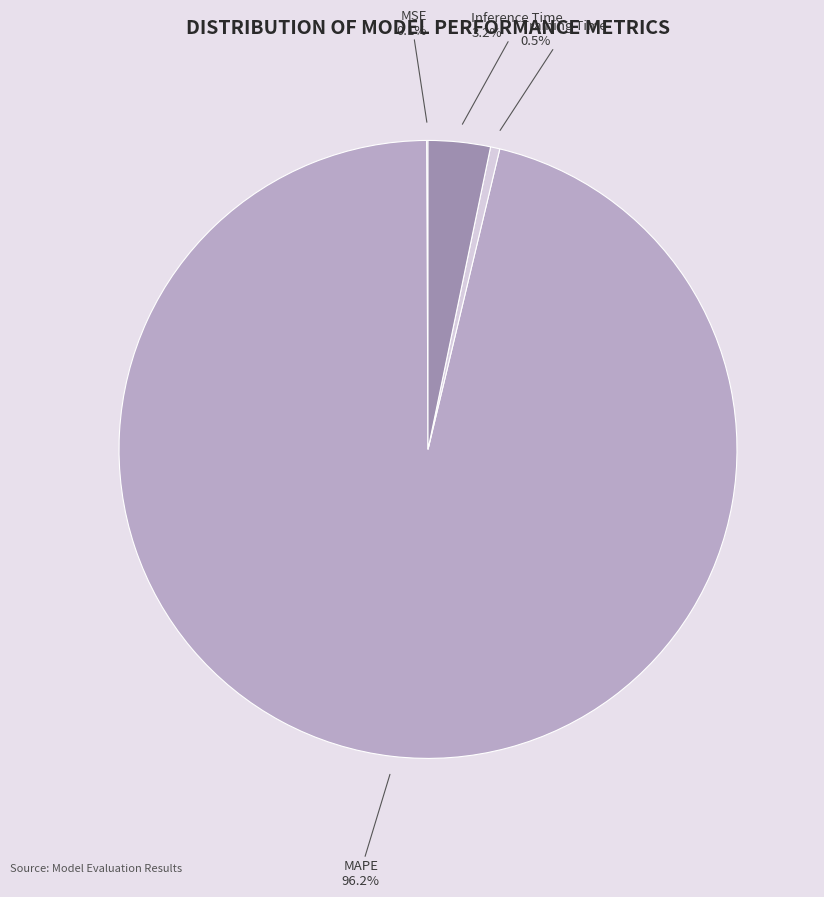

To the nearest percent, what is the difference between the MAPE and Training Time slice percentages?

96%